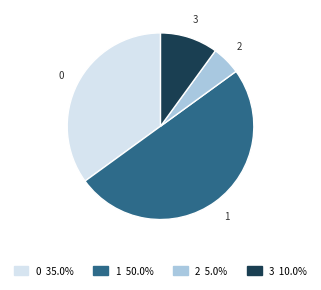

Which slice is the largest?

1